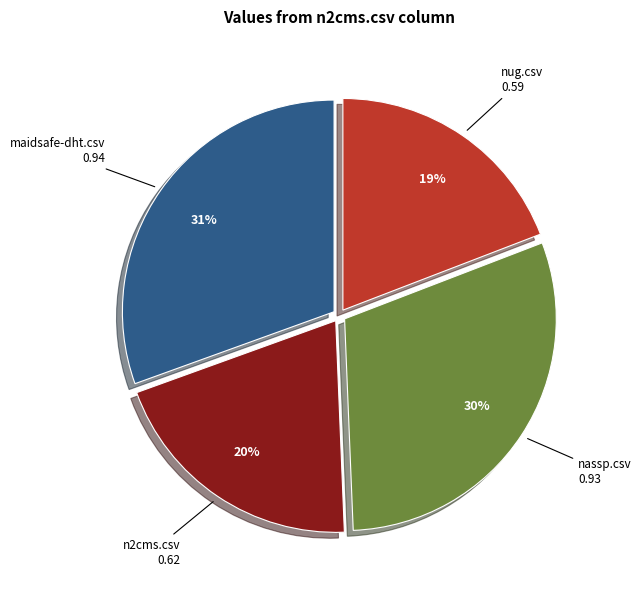

To the nearest percent, what is the average slice percentage?

25%